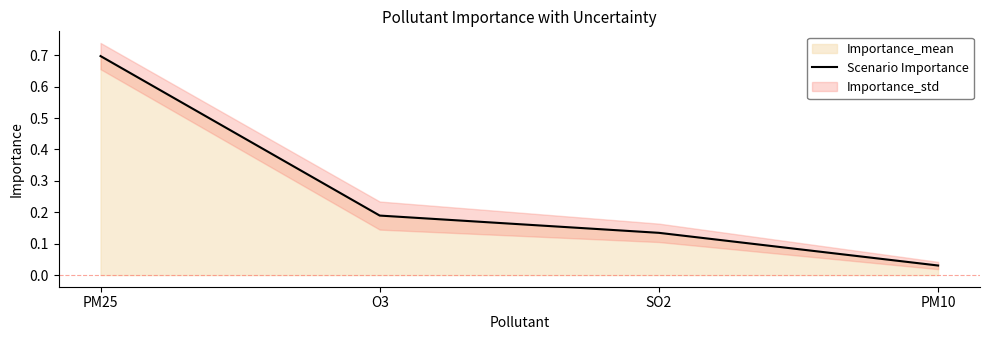

What is the maximum value shown in the chart?

0.7